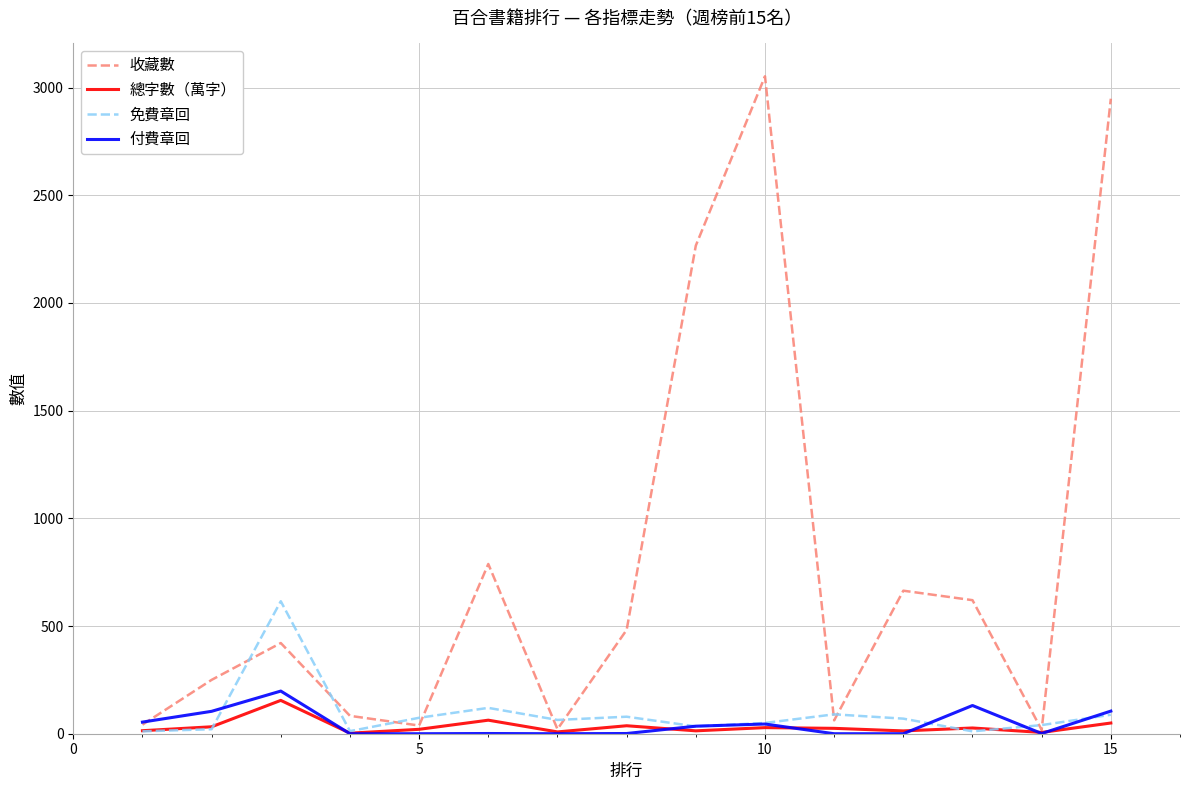

Which series has the largest total across all categories?

收藏數